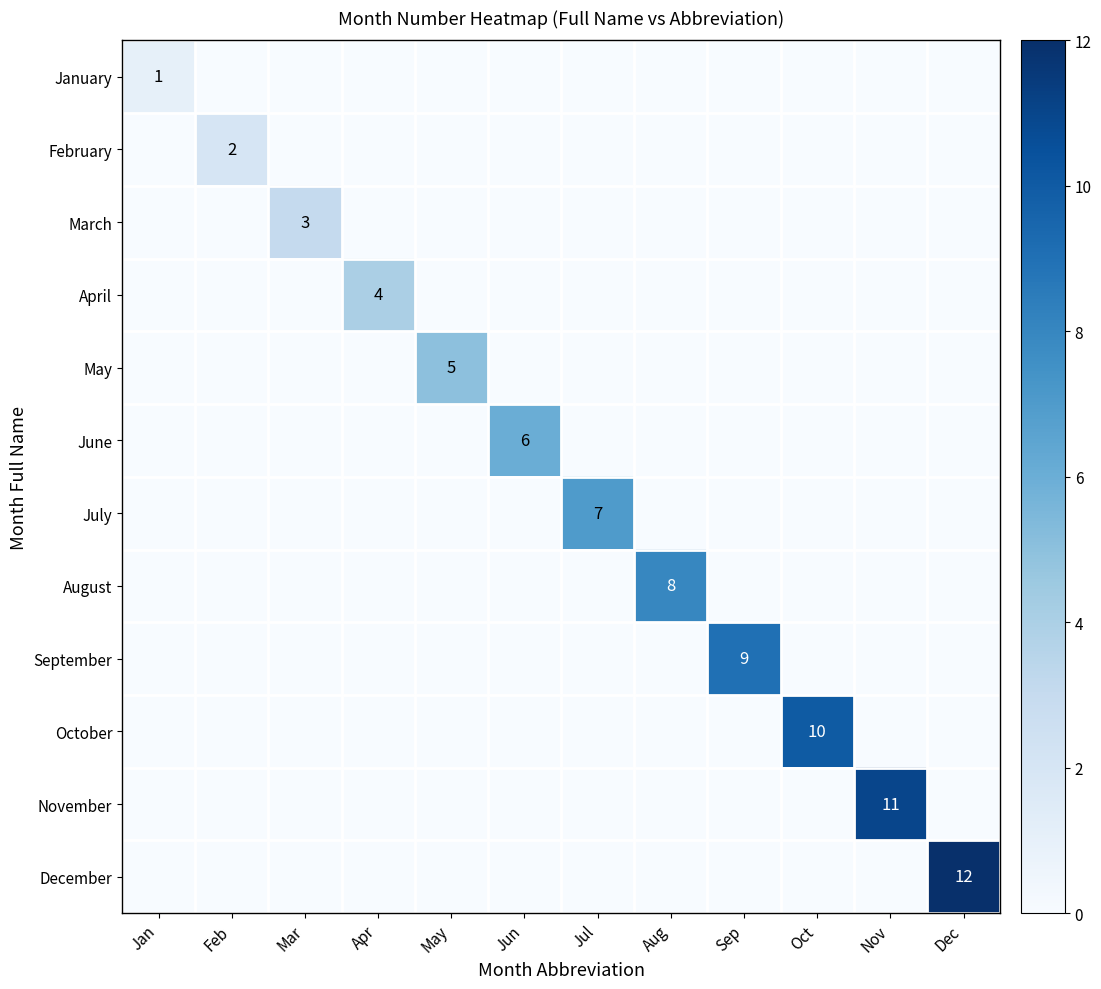

Is the value of May at May greater than the value of October at Oct?

No